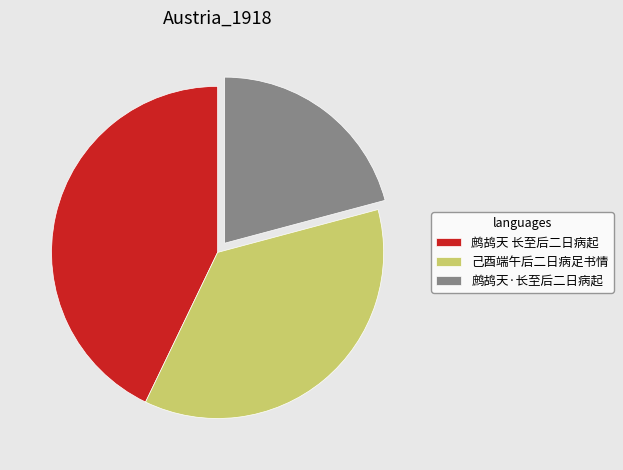

Approximately how many times larger is the value at 鹧鸪天·长至后二日病起 compared to 己酉端午后二日病足书情?

0.6